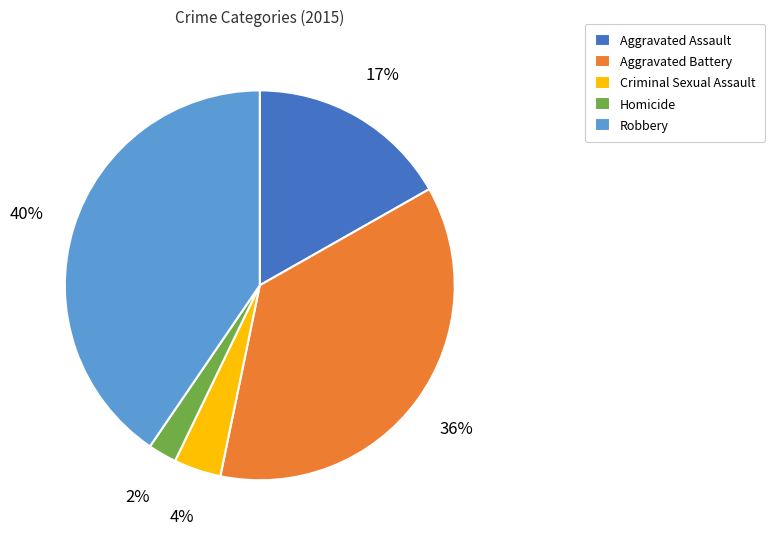

Between Aggravated Assault and Criminal Sexual Assault, which is larger?

Aggravated Assault